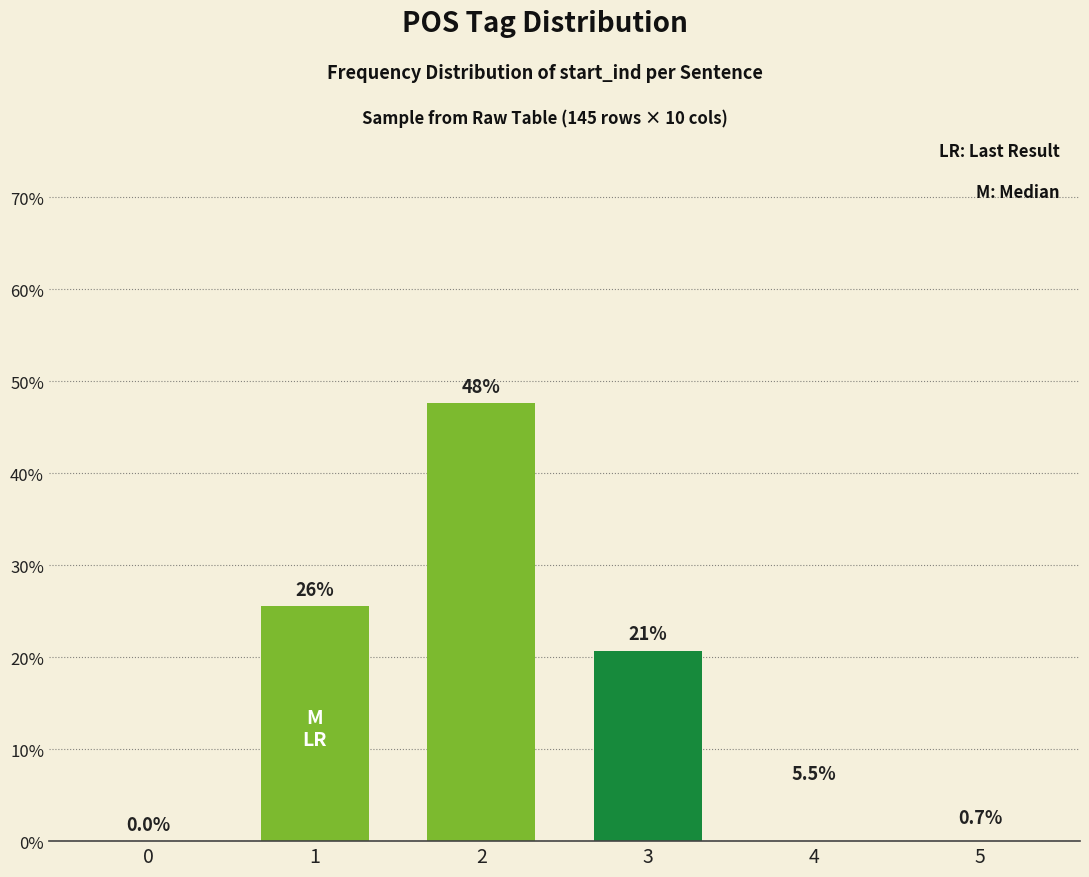

Which label corresponds to the largest value in the chart?

2